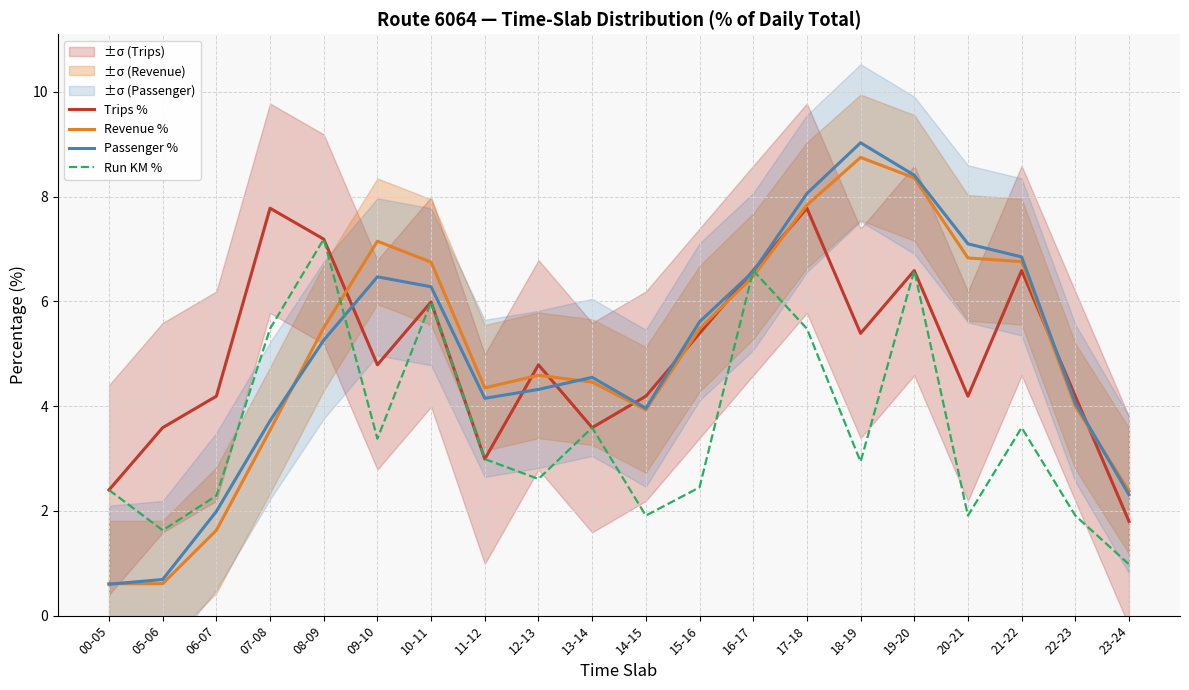

At which category does the chart reach its minimum across all series?

00-05